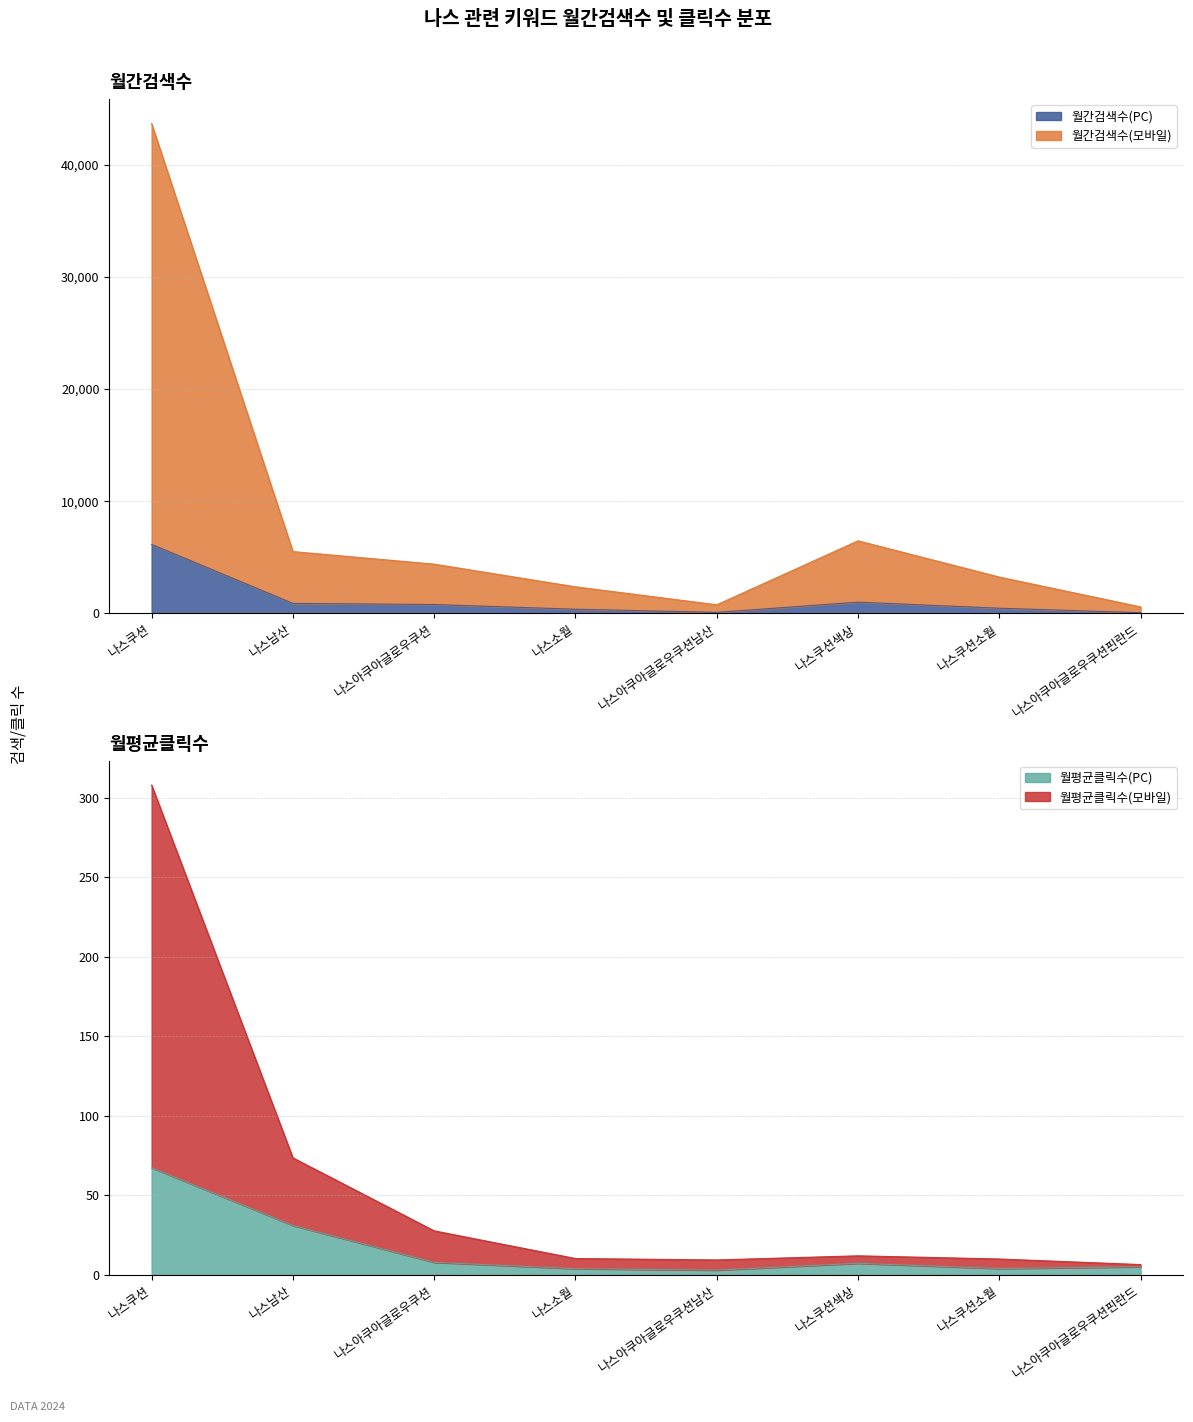

True or false: 월평균클릭수(PC) and 월평균클릭수(모바일) cross at least once.

False